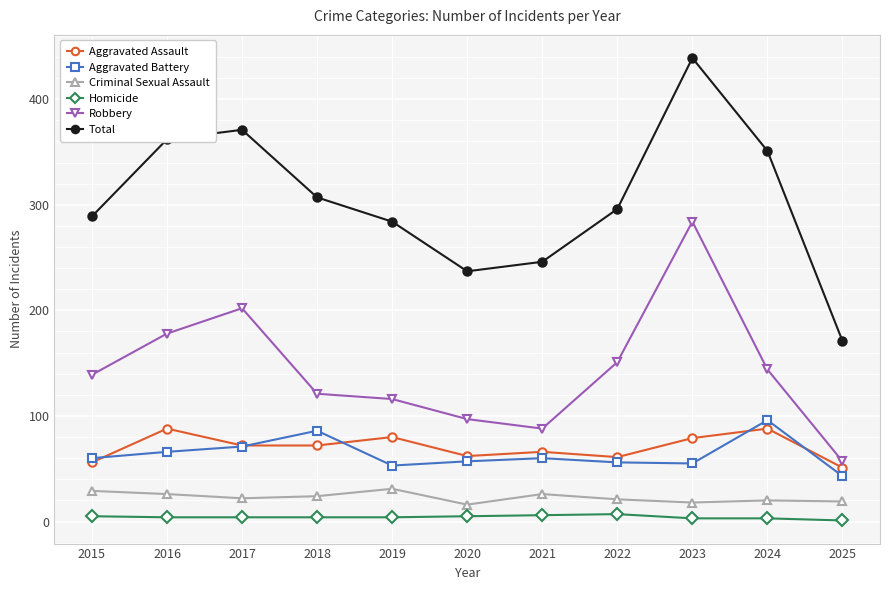

True or false: Aggravated Battery has more than 1 interior local peaks.

True